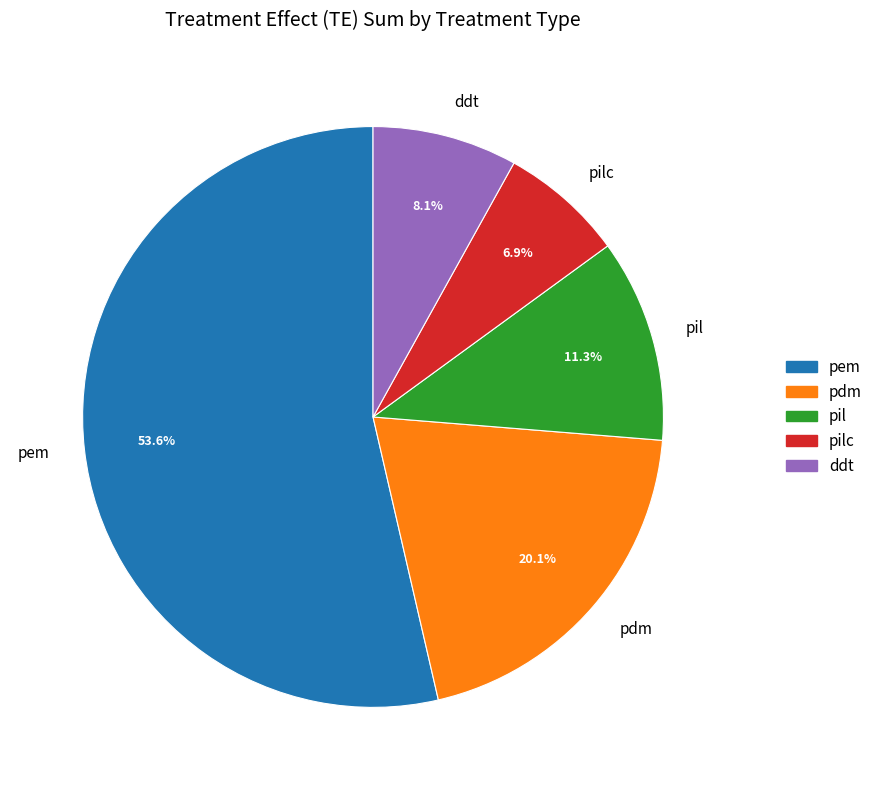

Approximately how many times larger is the value at ddt compared to pem?

0.2